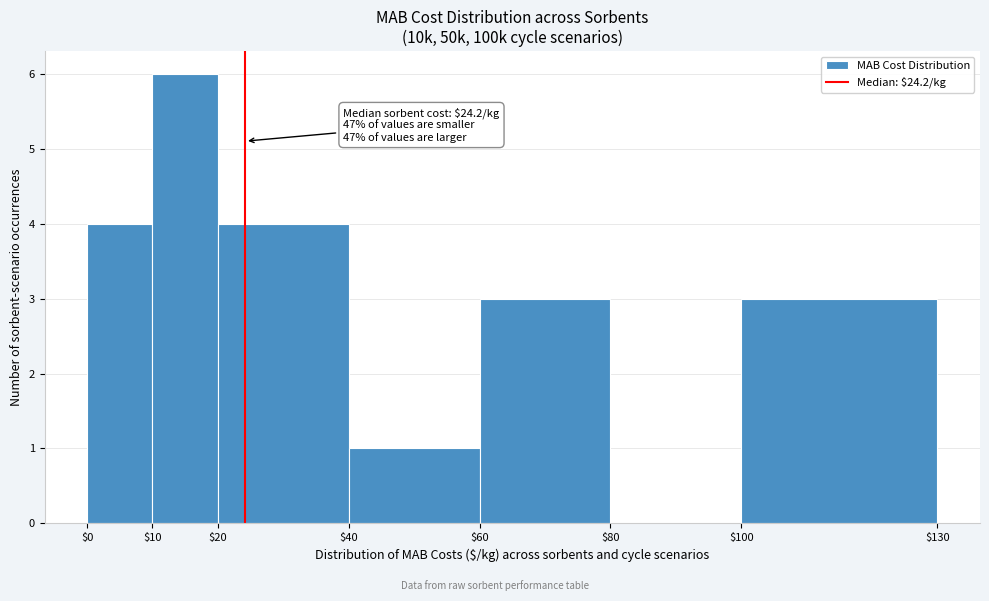

Over which range of the x-axis is the bar tallest?

$10 to $20